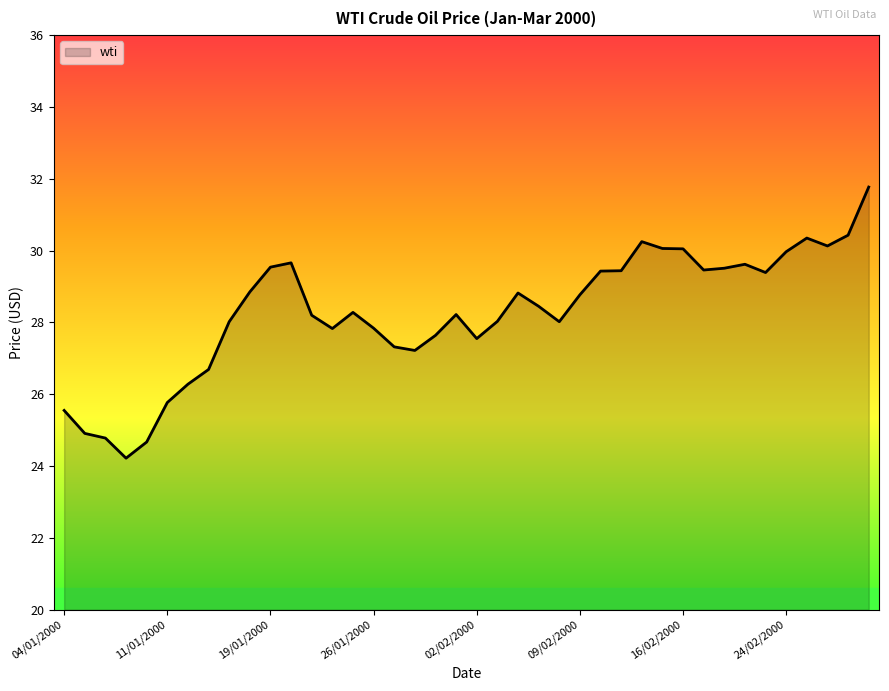

What is the greatest value displayed?

31.8